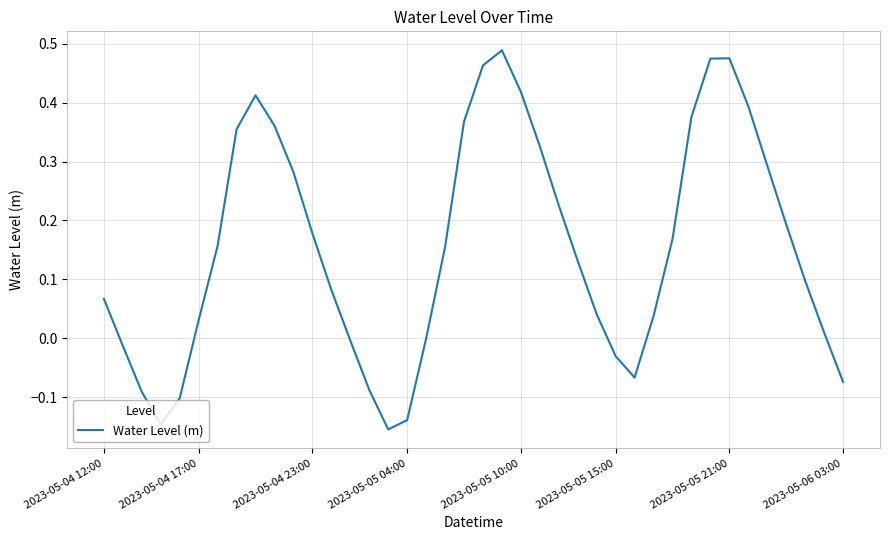

What is the difference between the maximum and minimum values?

0.6